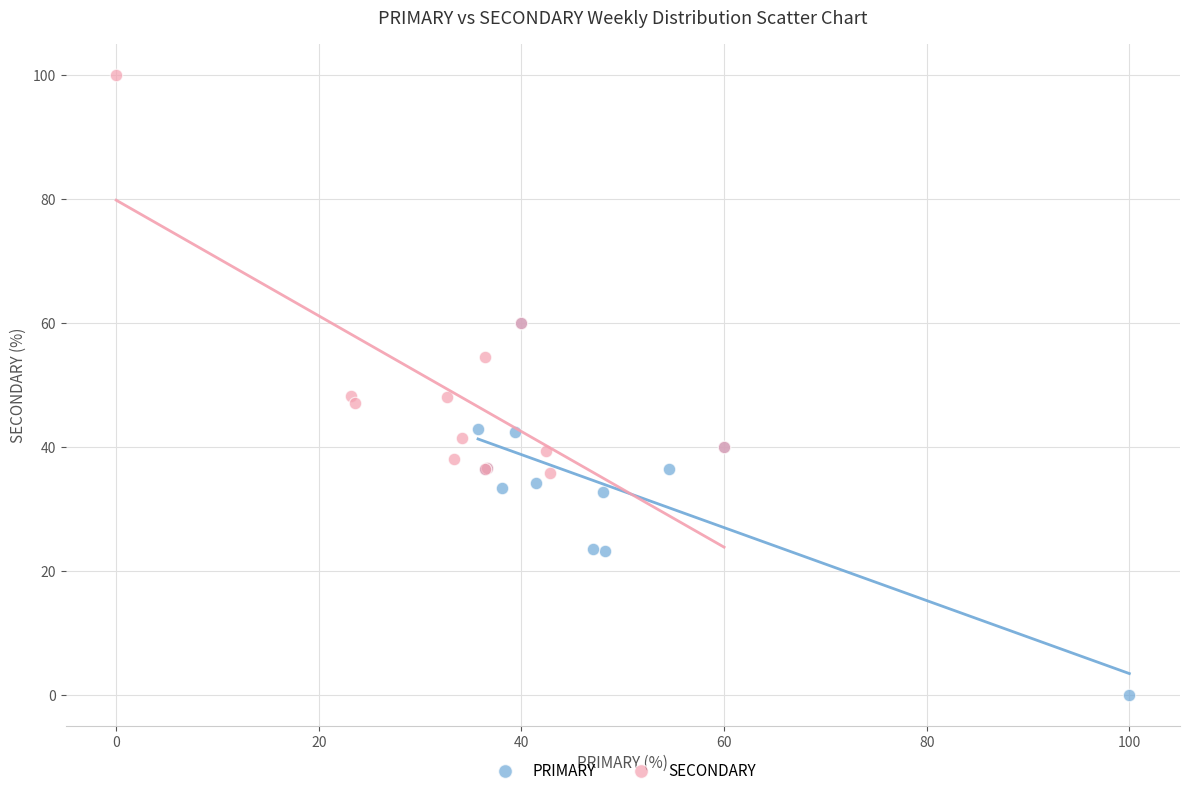

Which series contains the lowest Y value?

PRIMARY